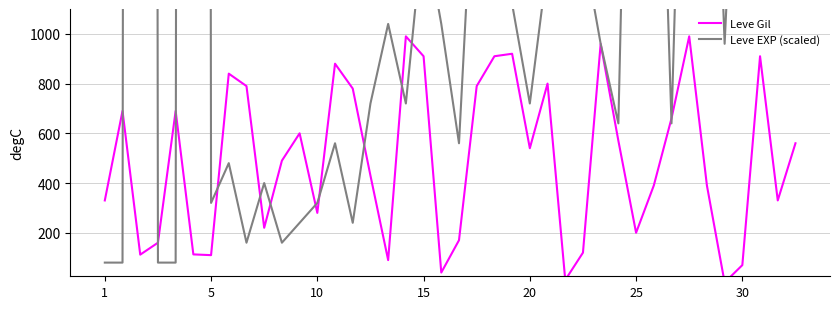

Which series has the widest spread of values?

Leve EXP (scaled)